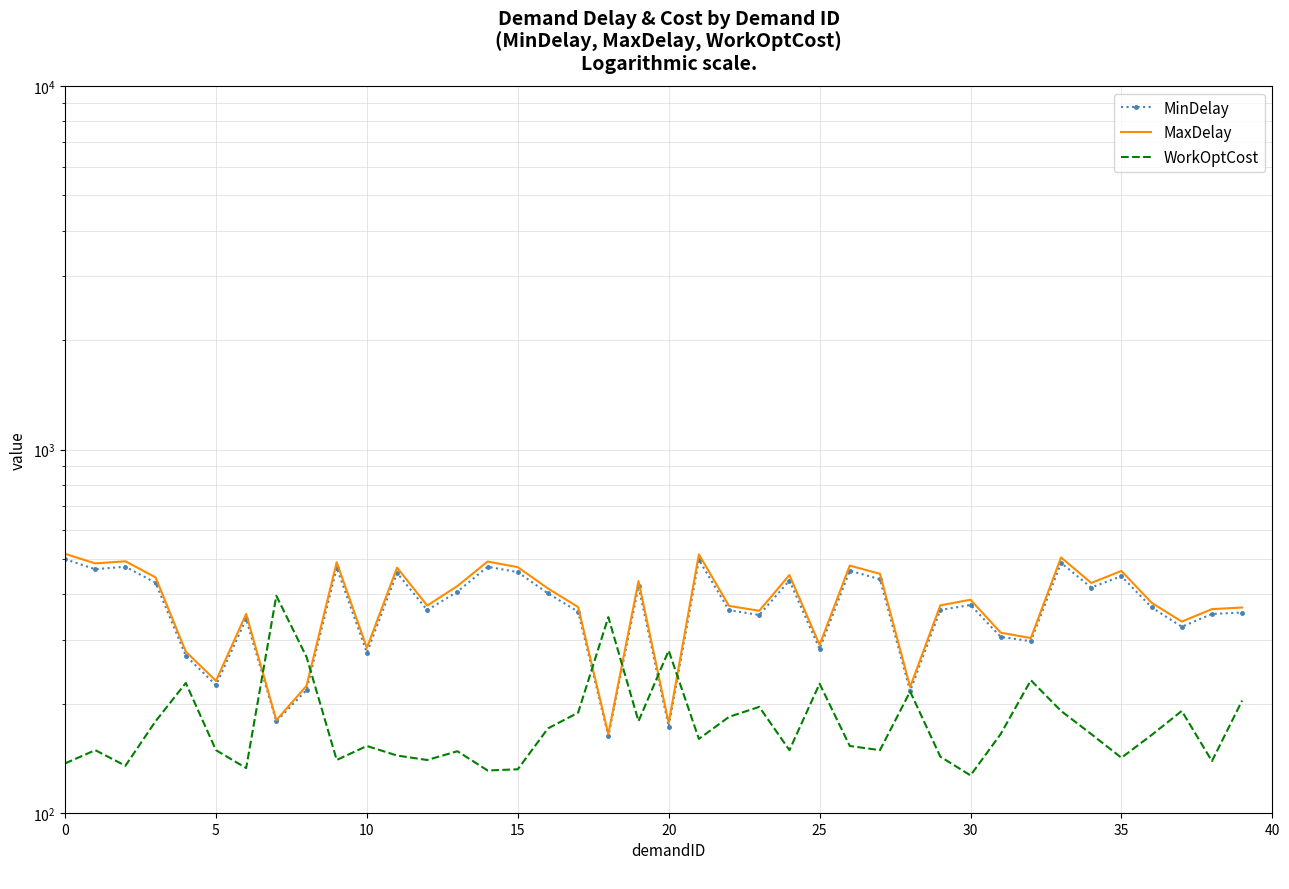

What is the greatest value displayed?

516.6